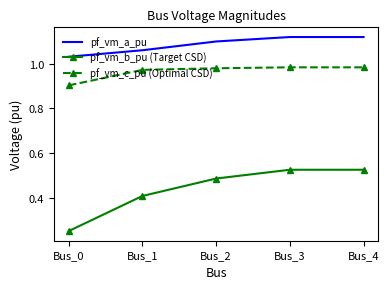

True or false: pf_vm_b_pu (Target CSD) and pf_vm_a_pu cross at least once.

False